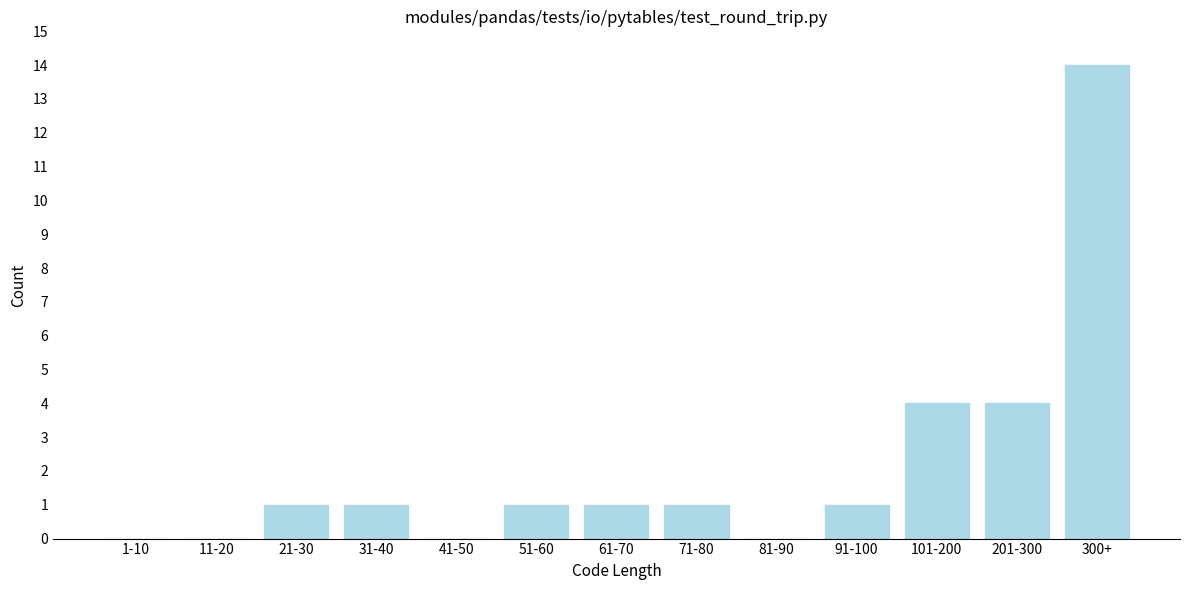

Reading left to right, list all the values displayed in this chart.

1-10=0	11-20=0	21-30=1	31-40=1	41-50=0	51-60=1	61-70=1	71-80=1	81-90=0	91-100=1	101-200=4	201-300=4	300+=14